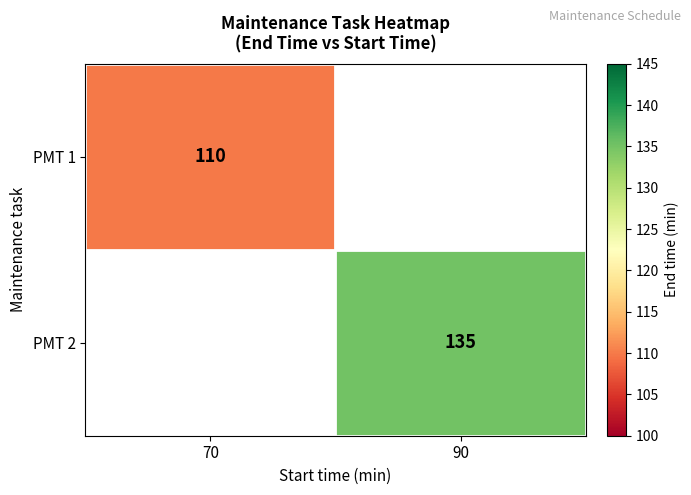

True or false: PMT 1 has a value of 53.2 at 70.

False